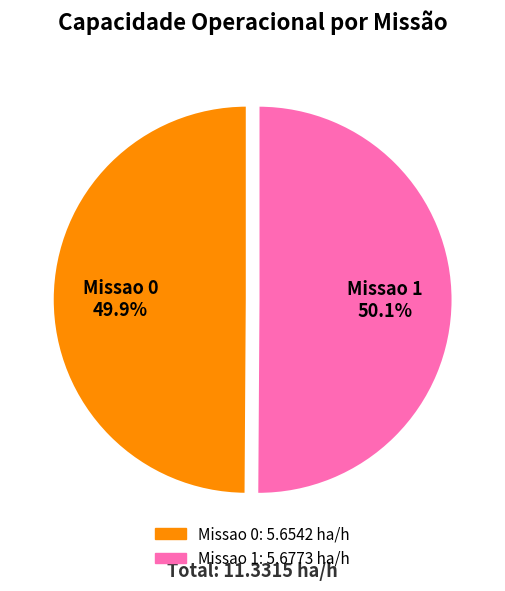

To the nearest percent, what is the combined percentage of Missao 0 and Missao 1?

100%